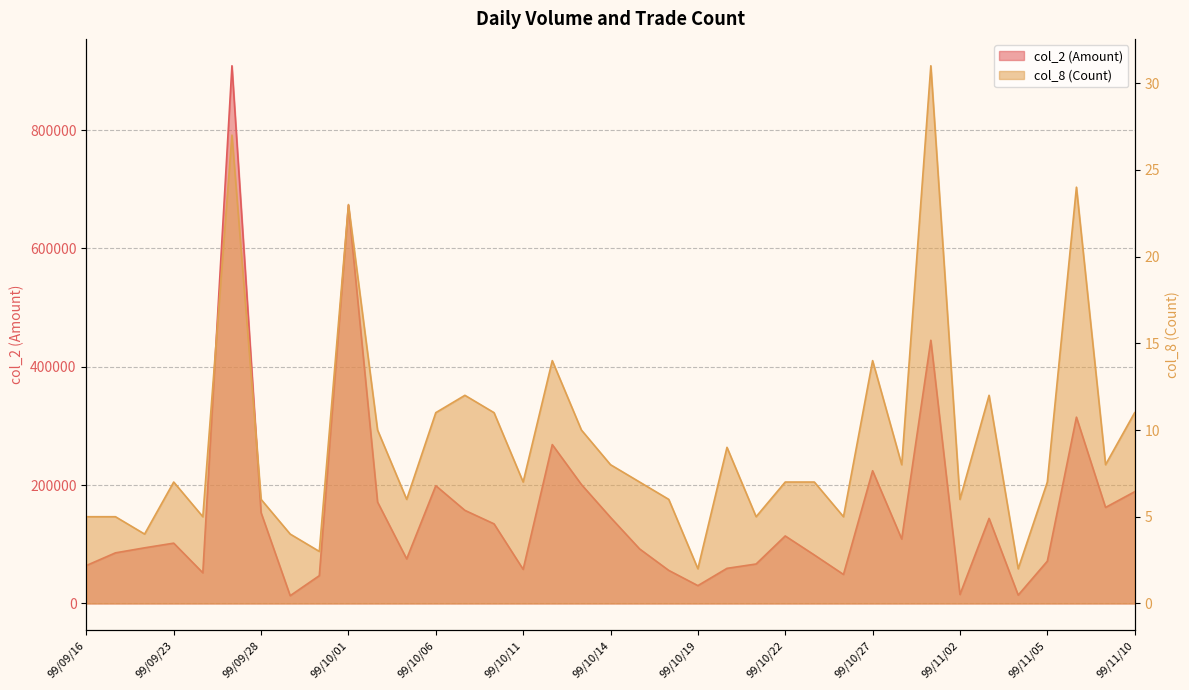

Reading left to right, list all the values displayed in this chart.

col_2 (Amount): 64100	85500	94000	101880	51780	908530	153460	13110	46950	672740	171360	75280	198970	157300	134490	57610	268440	201000	145410	92100	55860	30120	59310	66660	114050	81880	49000	224260	108900	444720	15130	143720	14100	71420	314790	162250	188800
col_8 (Count): 5	5	4	7	5	27	6	4	3	23	10	6	11	12	11	7	14	10	8	7	6	2	9	5	7	7	5	14	8	31	6	12	2	7	24	8	11